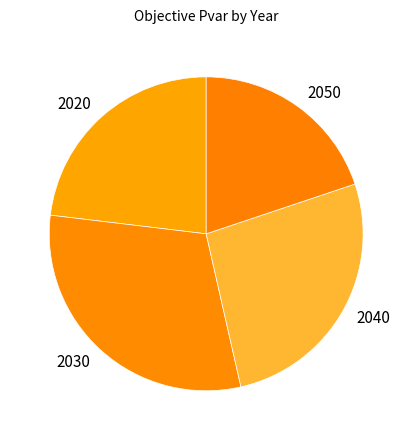

Is there any slice that represents more than half of the pie?

No